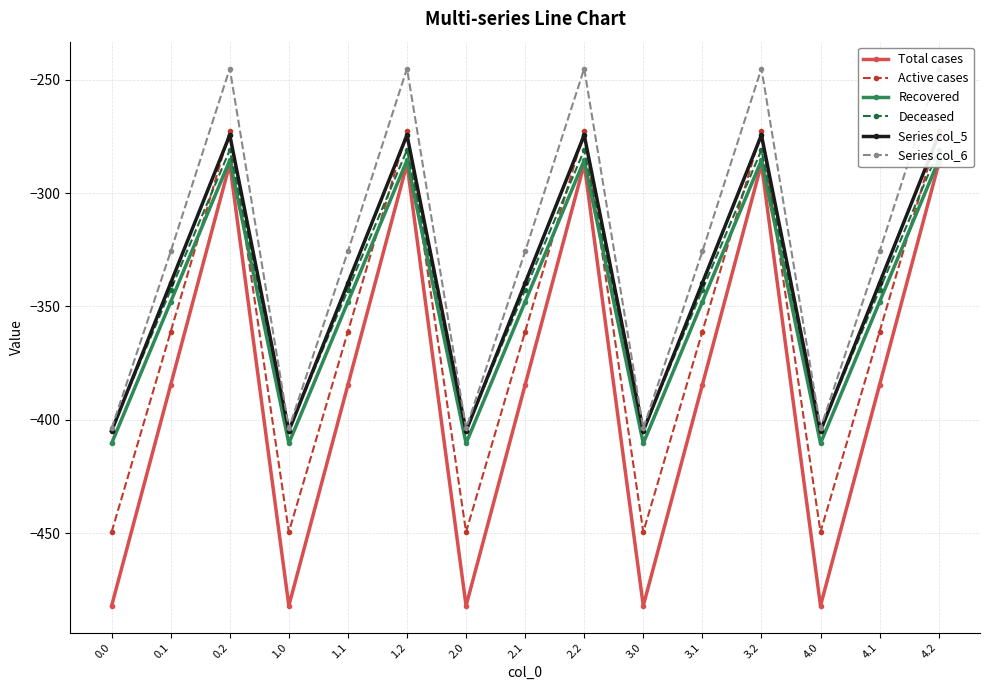

Between 2.0 and 0.2, which is larger?

0.2